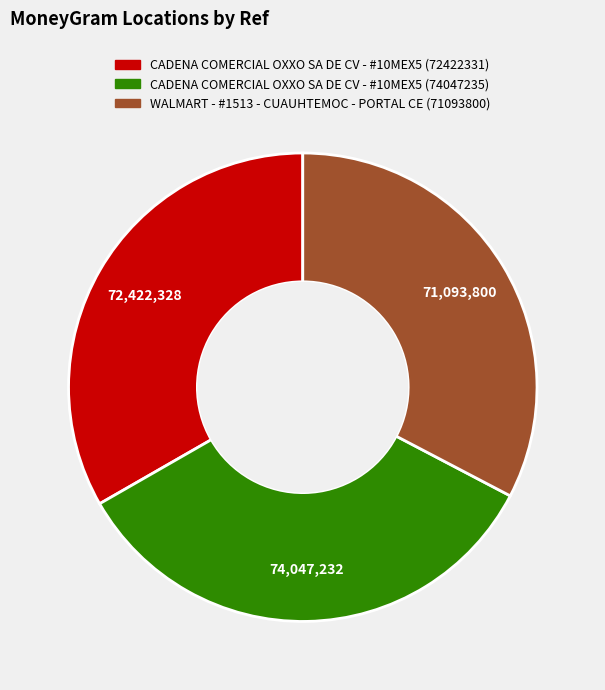

Combined, do WALMART - #1513 - CUAUHTEMOC - PORTAL CE (71093800) and CADENA COMERCIAL OXXO SA DE CV - #10MEX5 (72422331) account for over 50%?

Yes